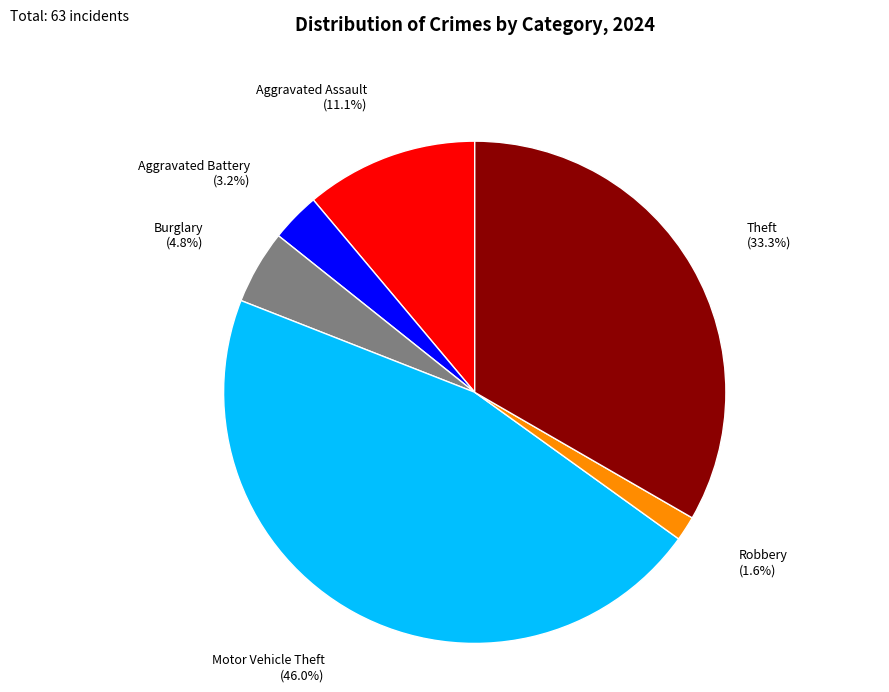

How many segments does this pie chart have?

6